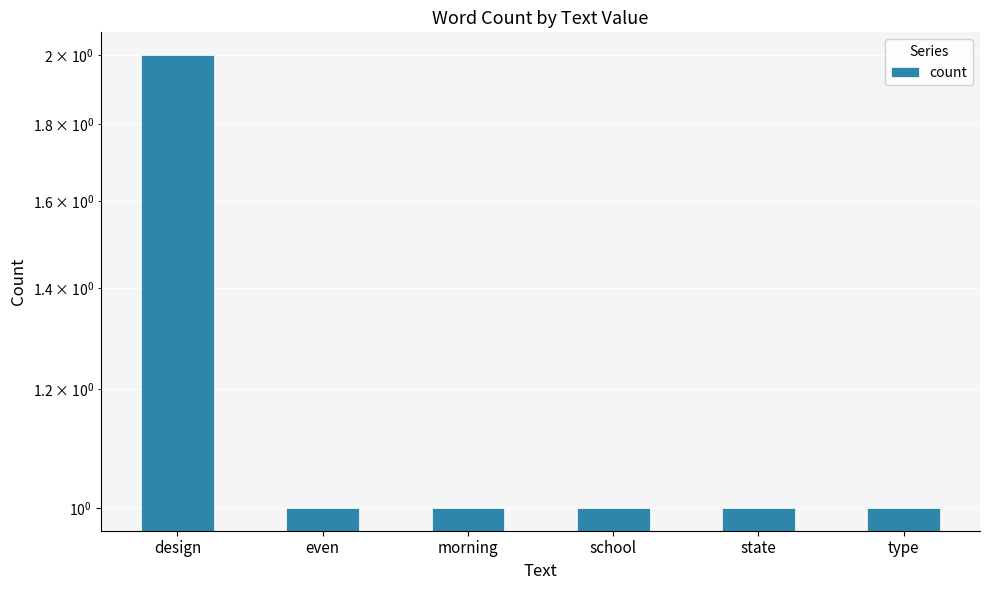

What is the ratio of the value at design to the value at school?

2.0